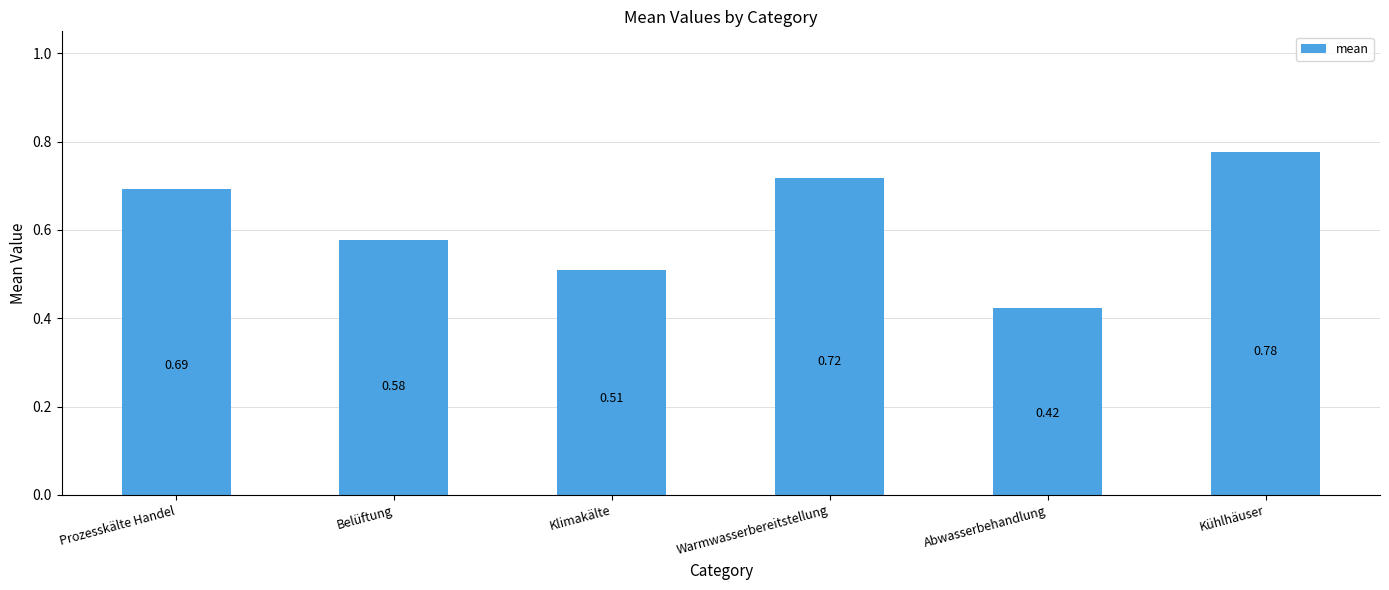

What is the sum of the values at Kühlhäuser and Warmwasserbereitstellung?

1.5